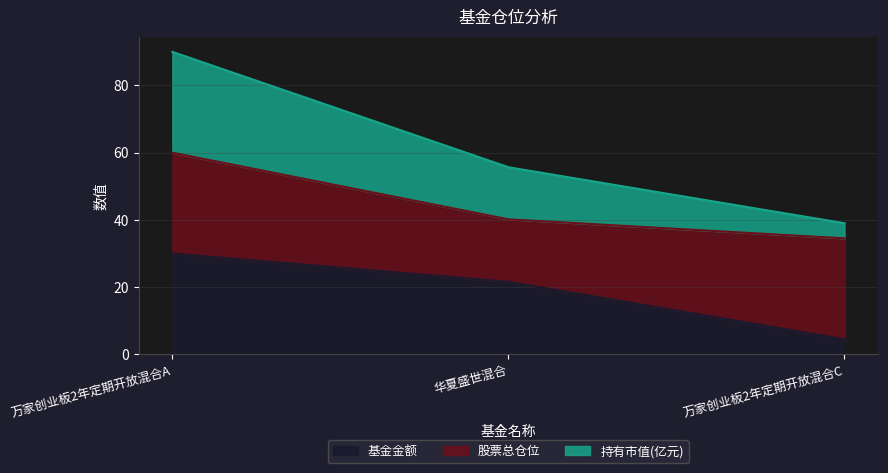

Which series has the widest spread of values?

持有市值(亿元)